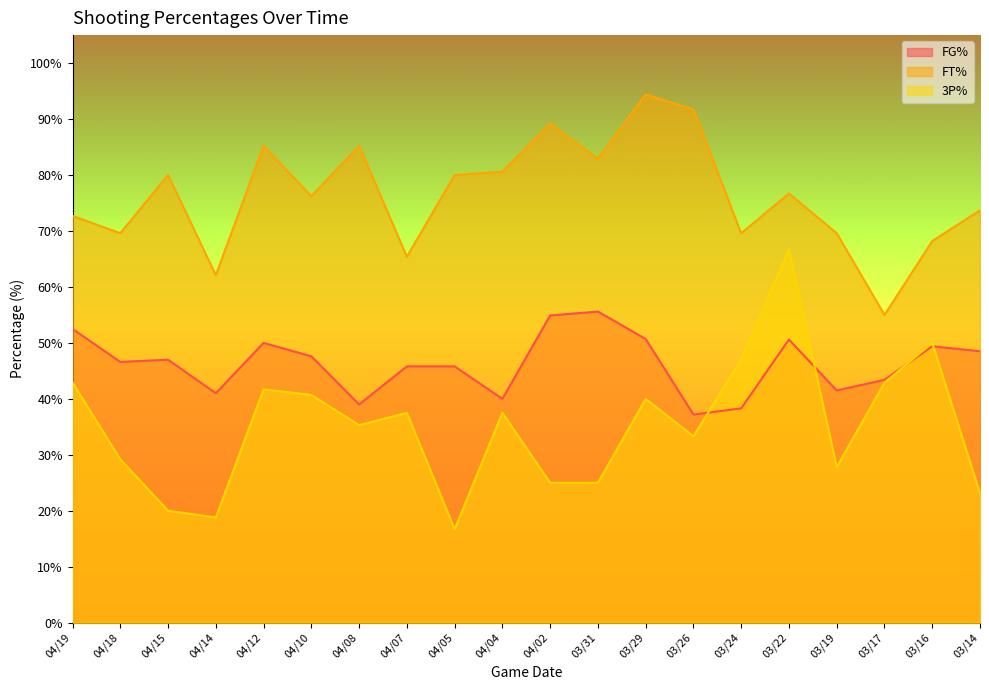

True or false: FG% and FT% intersect in this chart.

False